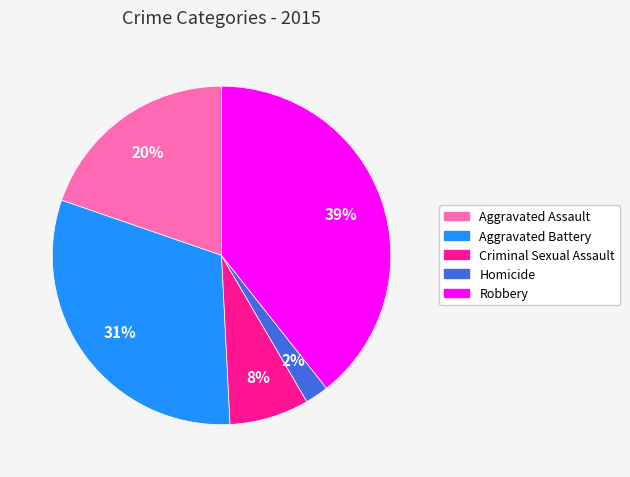

To the nearest percent, what percentage of the pie is Criminal Sexual Assault?

8%